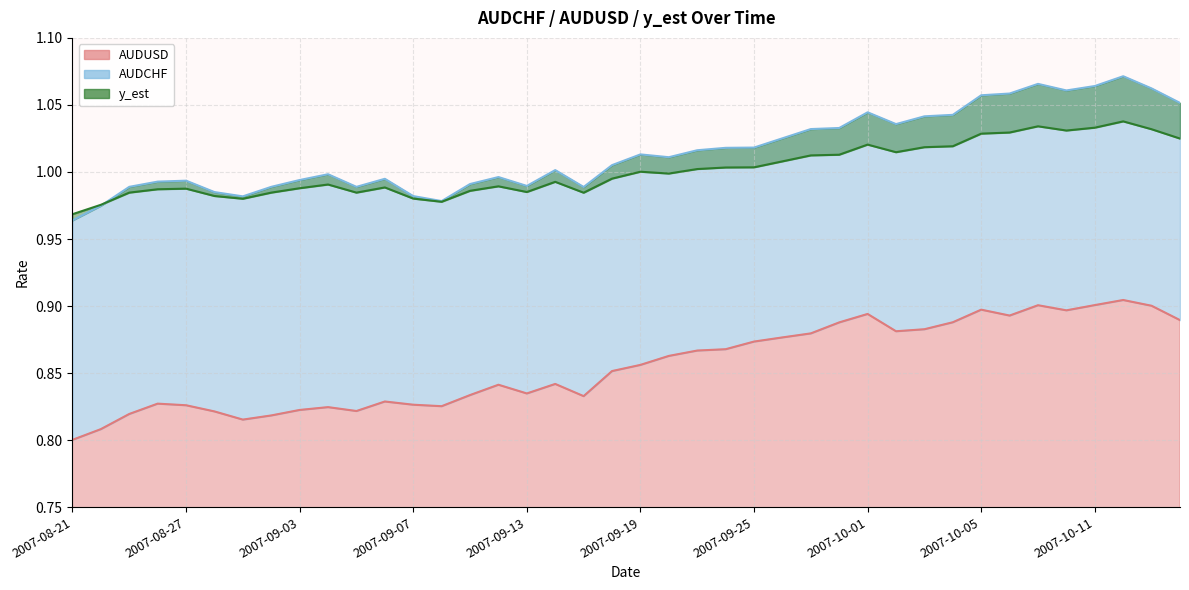

What is the difference between the maximum and minimum values in the y_est series?

0.1